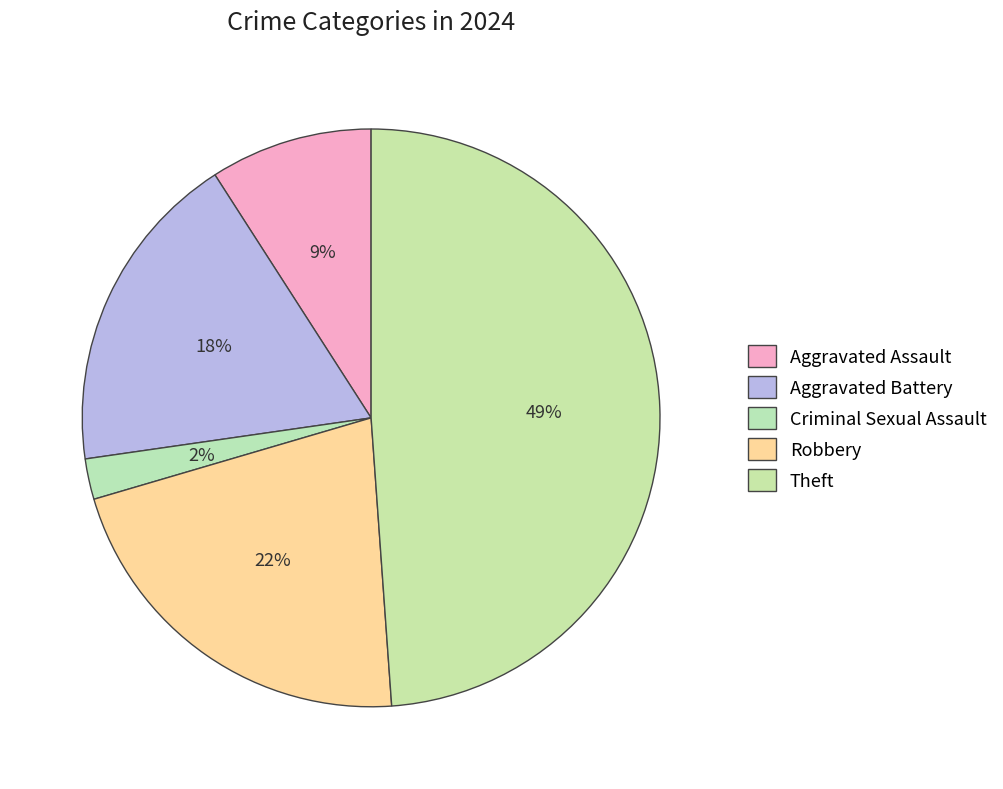

What percentage is NOT represented by Aggravated Assault?

90.9%